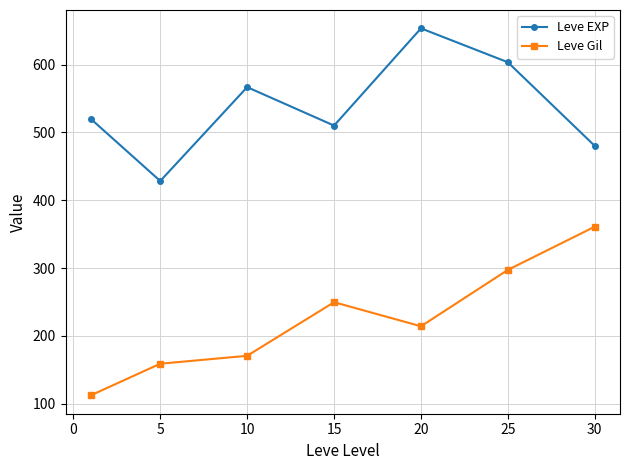

What is the value of the Leve EXP point at the 1st from the left?

520.0